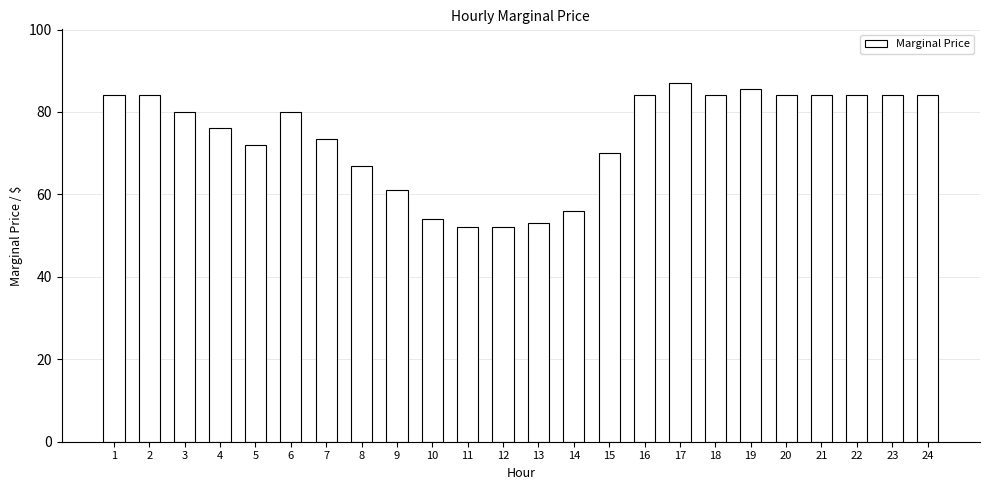

Between 17 and 7, which is larger?

17